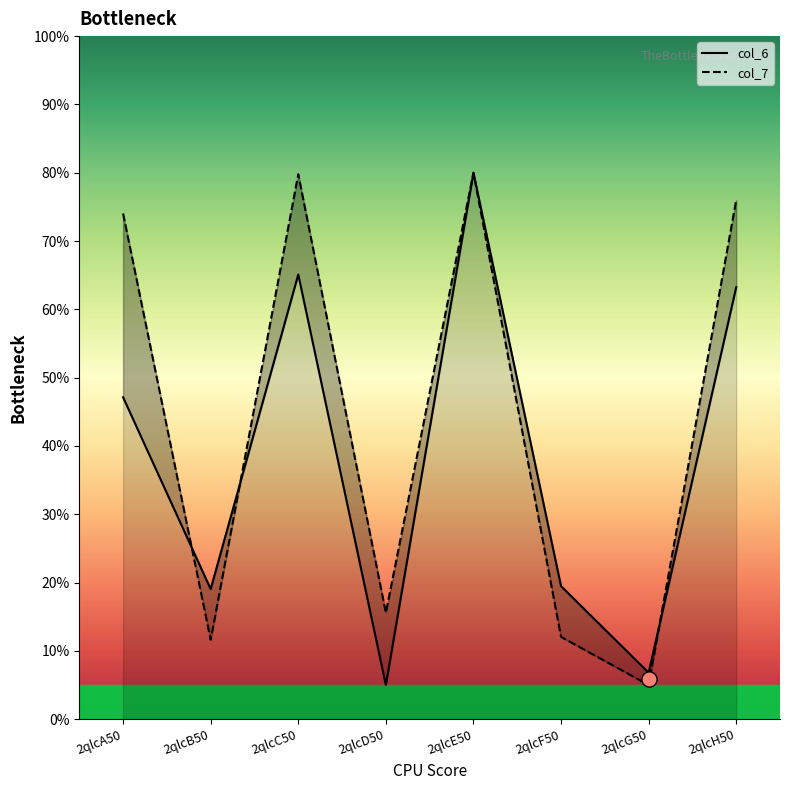

Which series has the widest spread of Y values?

col_6